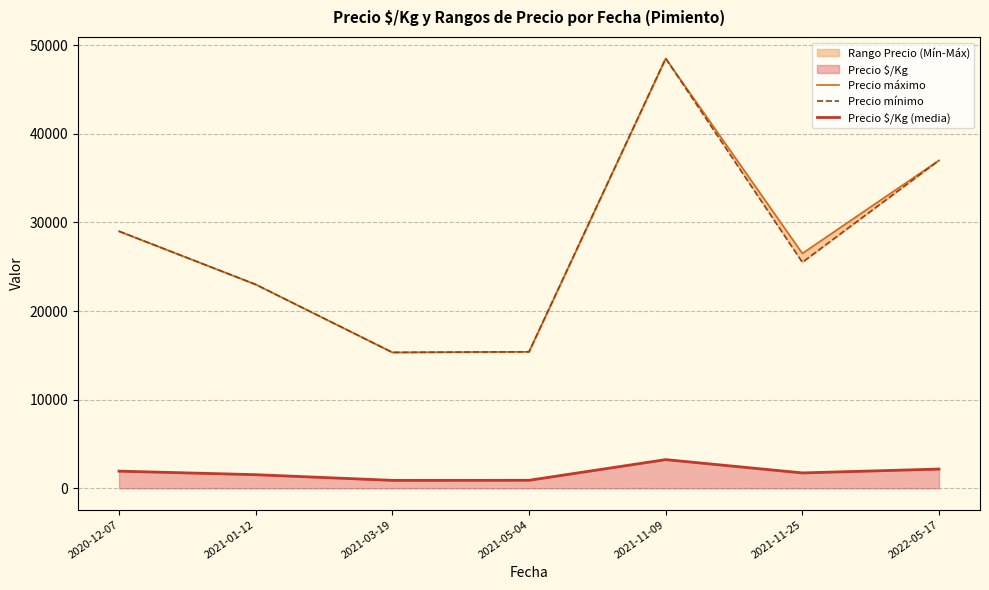

True or false: Precio $/Kg (media) and Precio máximo intersect in this chart.

False